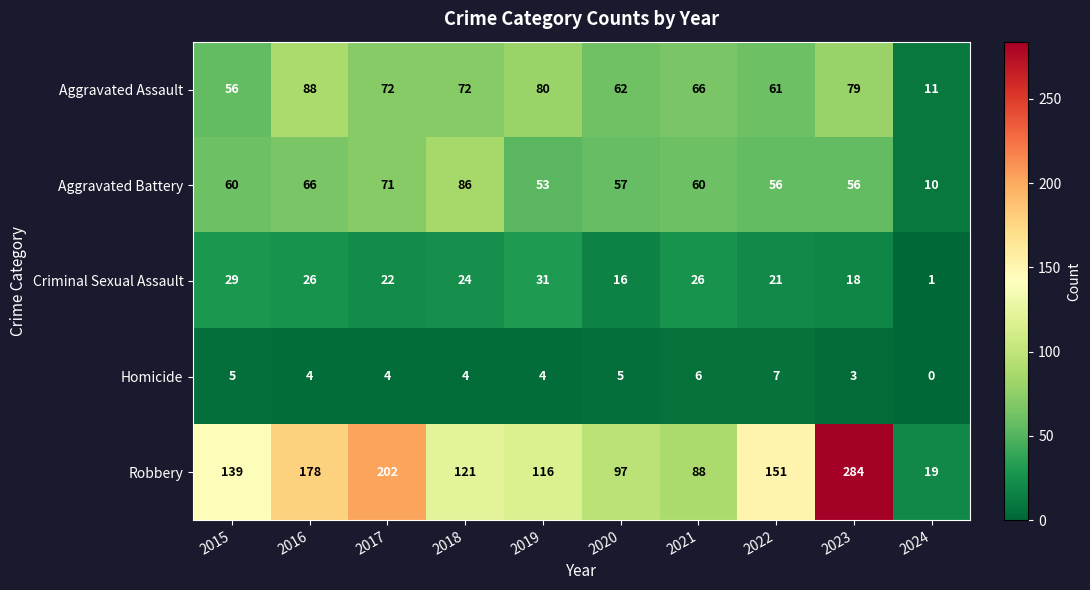

Which series has the largest range (max minus min)?

Robbery